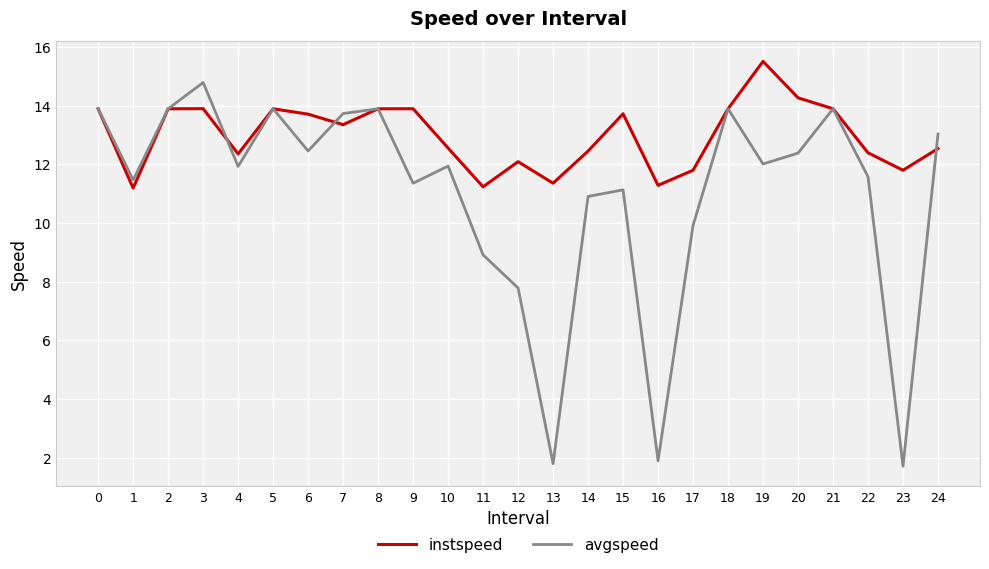

The value of avgspeed at 16 is 0.8. True or false?

False